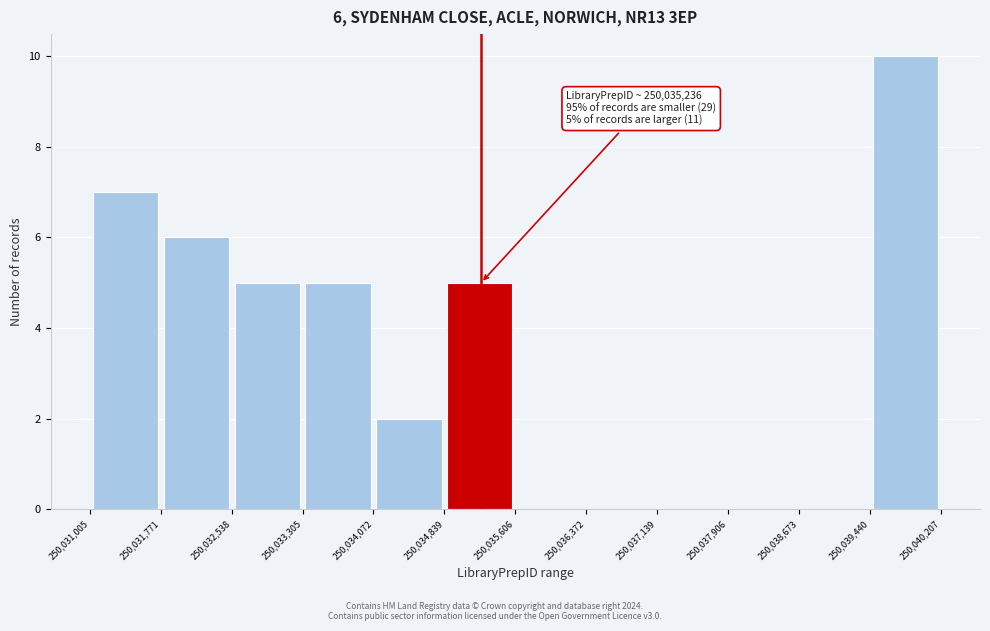

Over which range of the x-axis is the bar tallest?

250,039,440 to 250,040,207